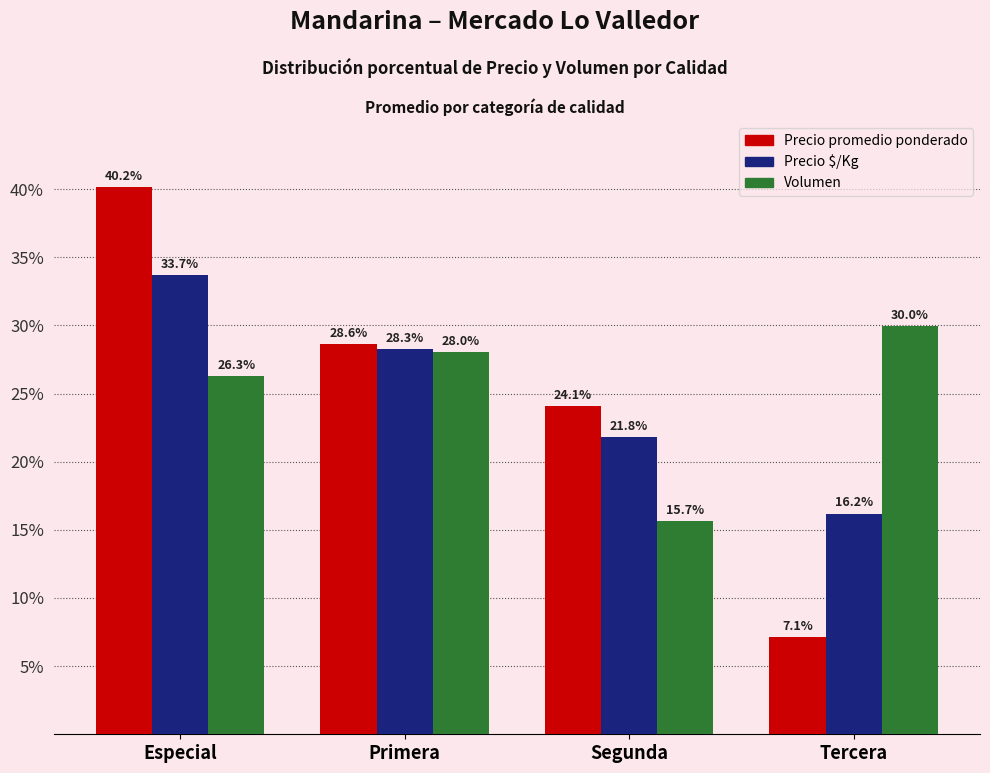

Reading left to right, what are all the values shown in this chart?

Precio promedio ponderado: Especial=40.2	Primera=28.6	Segunda=24.1	Tercera=7.1
Precio $/Kg: Especial=33.7	Primera=28.3	Segunda=21.8	Tercera=16.2
Volumen: Especial=26.3	Primera=28.0	Segunda=15.7	Tercera=30.0